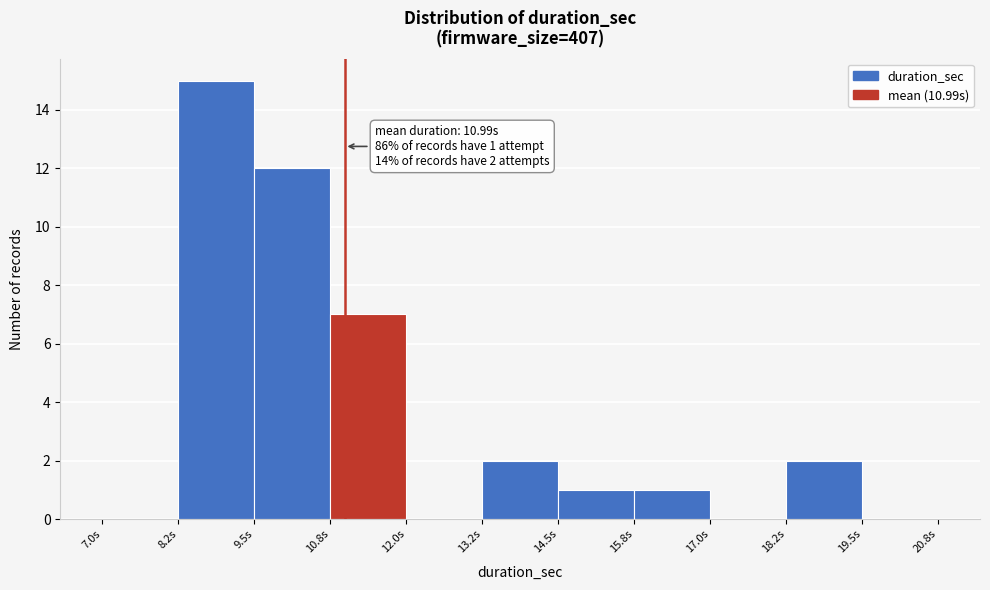

Over which range of the x-axis is the bar tallest?

8.25 to 9.50